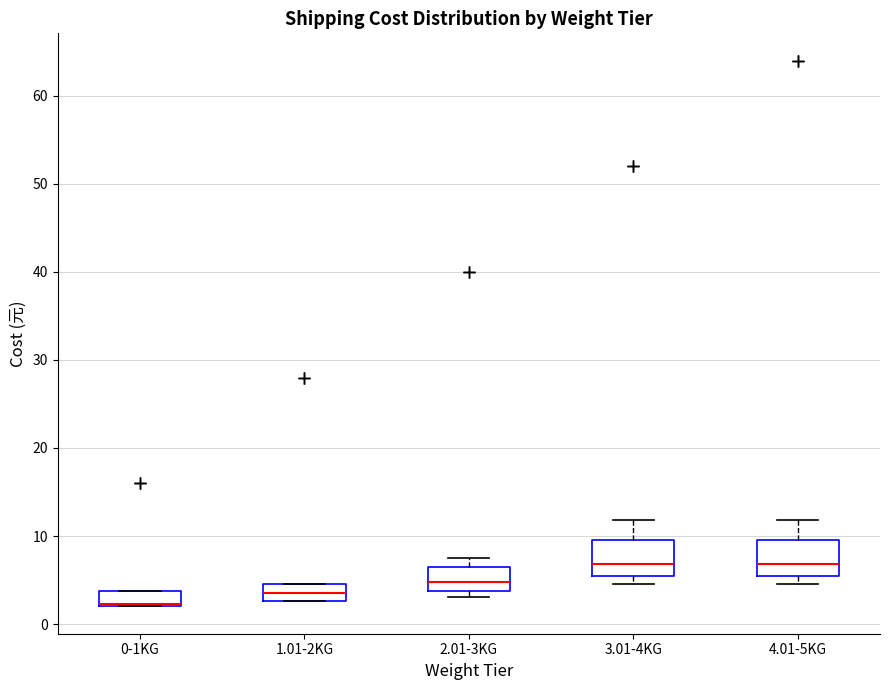

Reading left to right, transcribe this box plot: for each box, give where its median line is, the range the box spans, and where its two whiskers end, as read against the y-axis. The values are not printed on the chart, so give them approximately, as read against the axis.

0-1KG: median 2 (drawn on the box's lower edge), box 2 to 4, whiskers 2 to 4
1.01-2KG: median 4, box 3 to 5, whiskers 3 to 5
2.01-3KG: median 5, box 4 to 7, whiskers 3 to 8
3.01-4KG: median 7, box 6 to 10, whiskers 5 to 12
4.01-5KG: median 7, box 6 to 10, whiskers 5 to 12